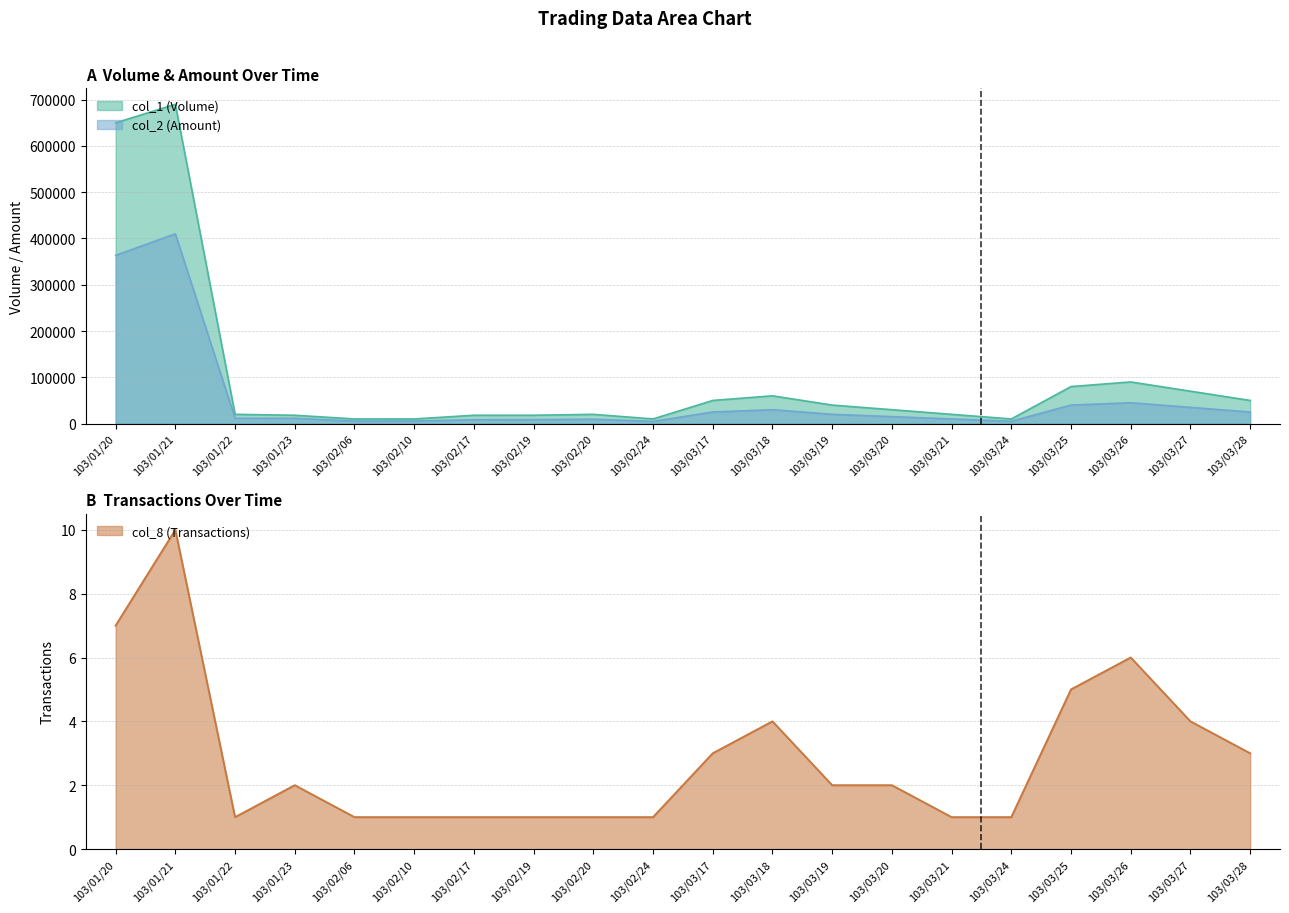

What is the average value of the col_8 (Transactions) series?

3